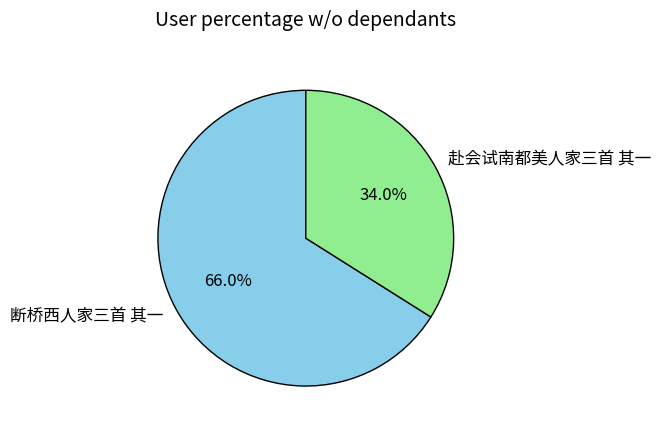

Which category accounts for the majority?

断桥西人家三首 其一